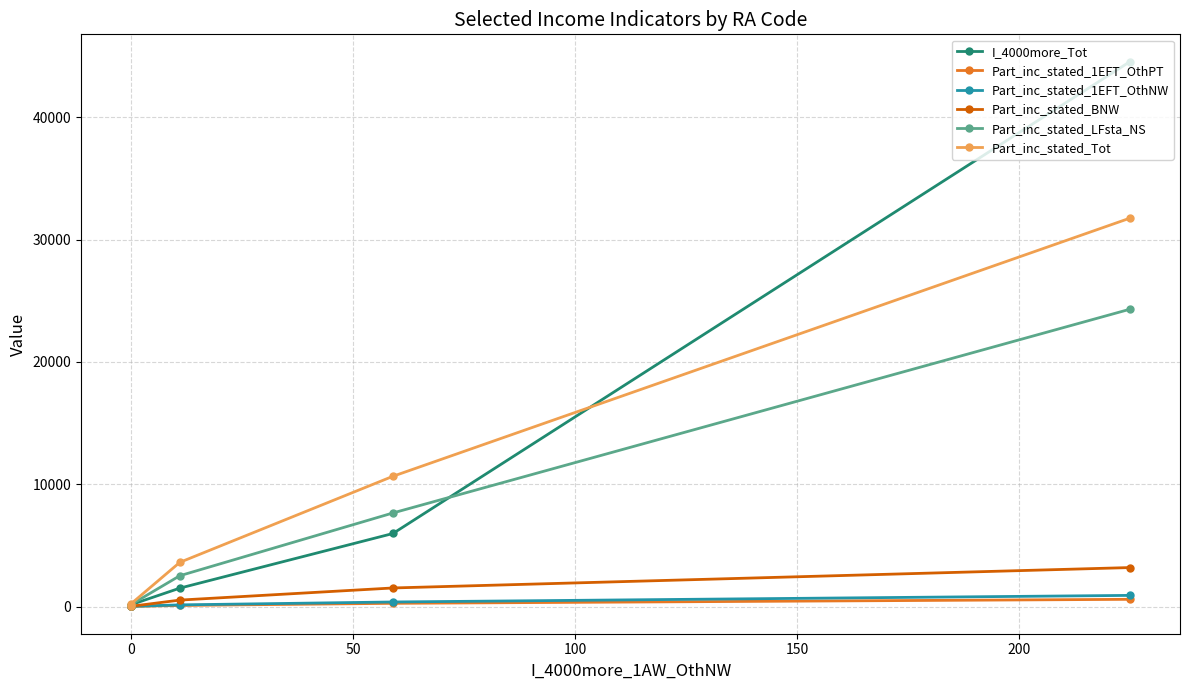

What is the average value of the I_4000more_Tot series?

10441